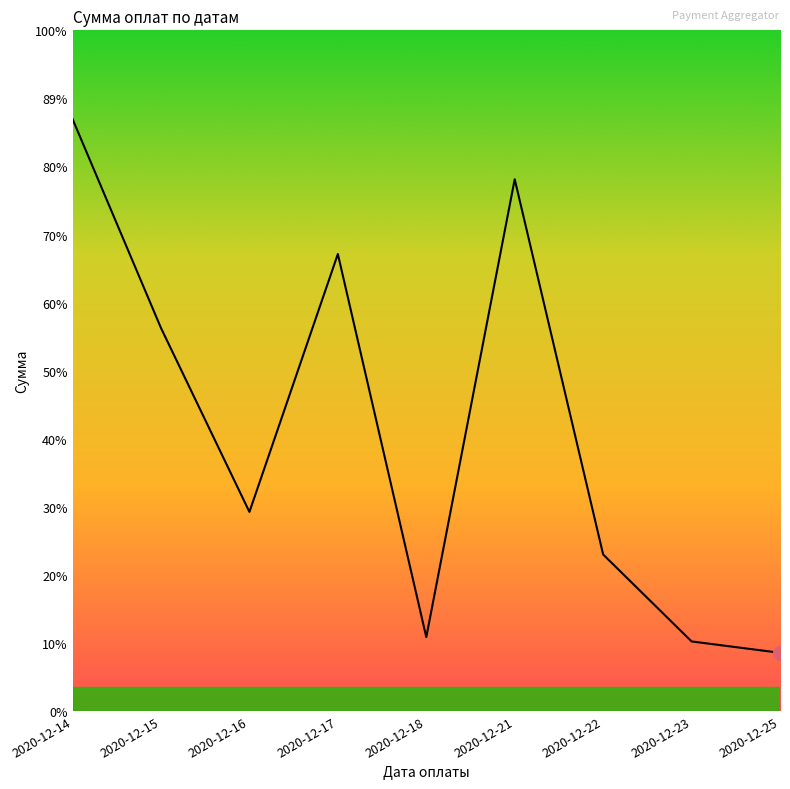

At which label does the data first exceed 15633?

2020-12-14